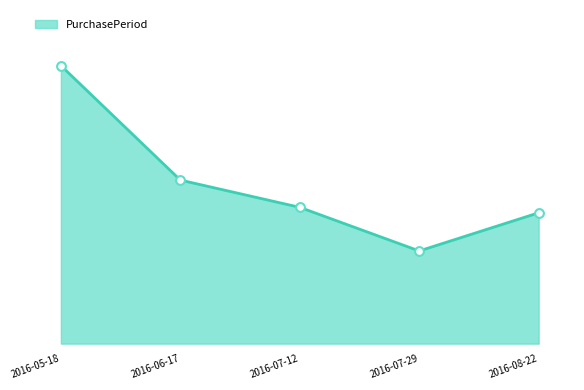

Which has a higher value, 2016-07-29 or 2016-08-22?

2016-08-22